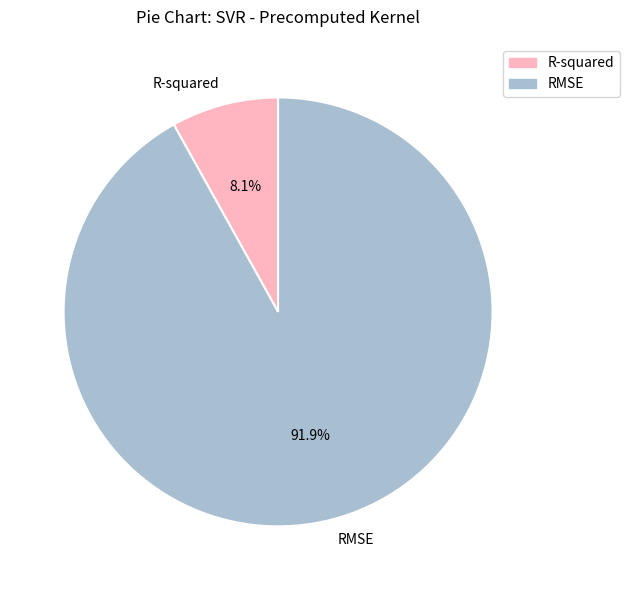

To the nearest percent, what portion does R-squared represent?

8%